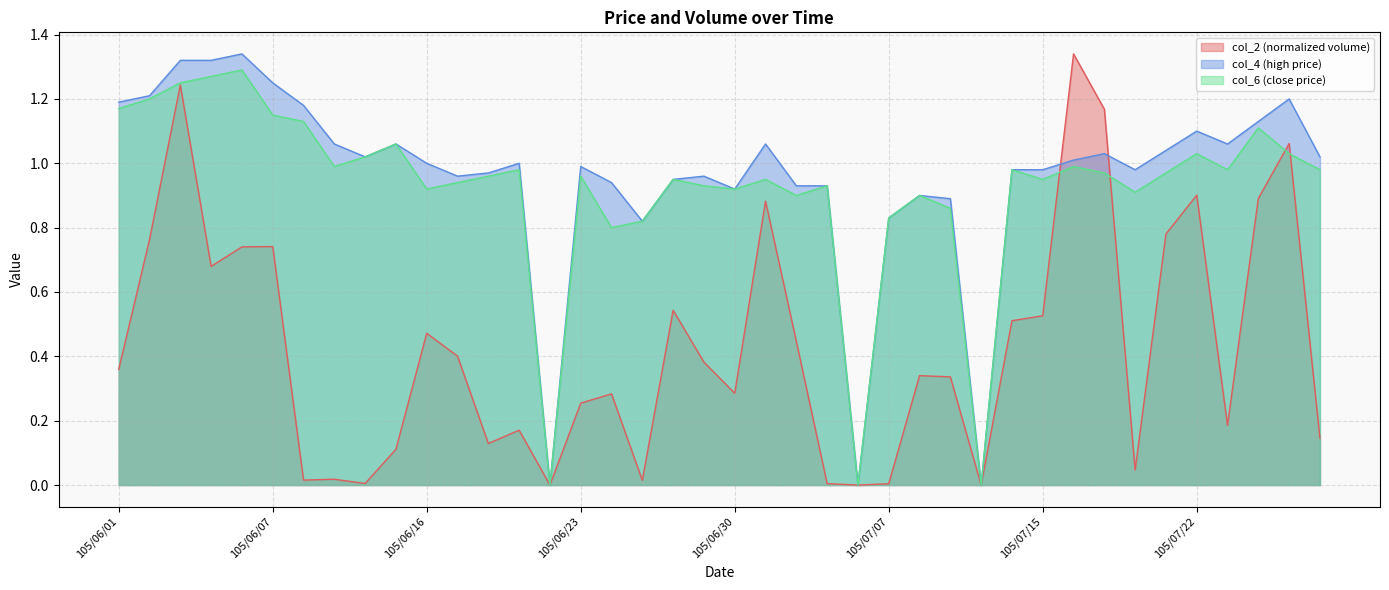

True or false: col_4 has more than 0 points higher than both neighbors.

True